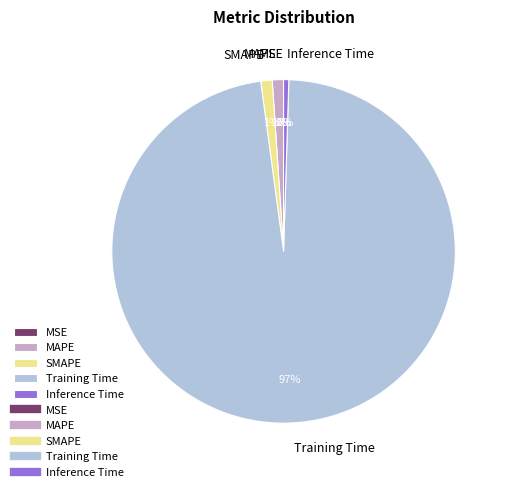

Which has a higher value, Inference Time or MAPE?

MAPE